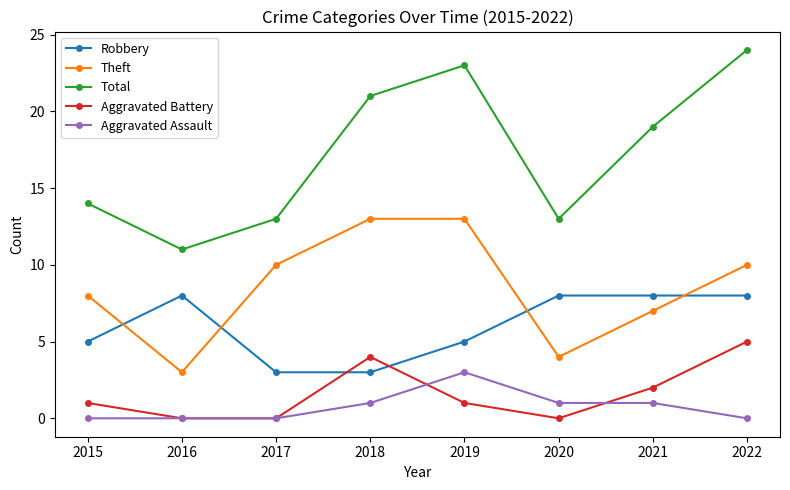

Is the value of Aggravated Battery at 2021 greater than the value of Total at 2022?

No